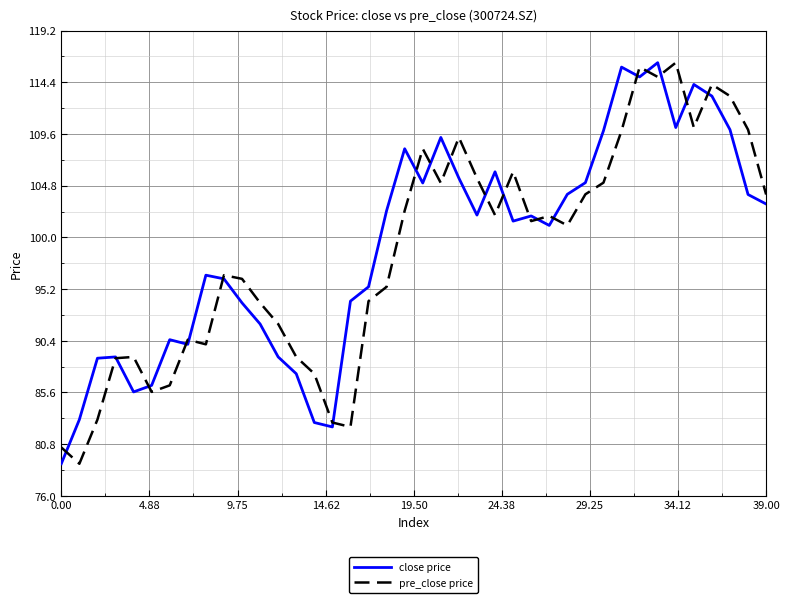

How many intersections are there between close price and pre_close price?

20